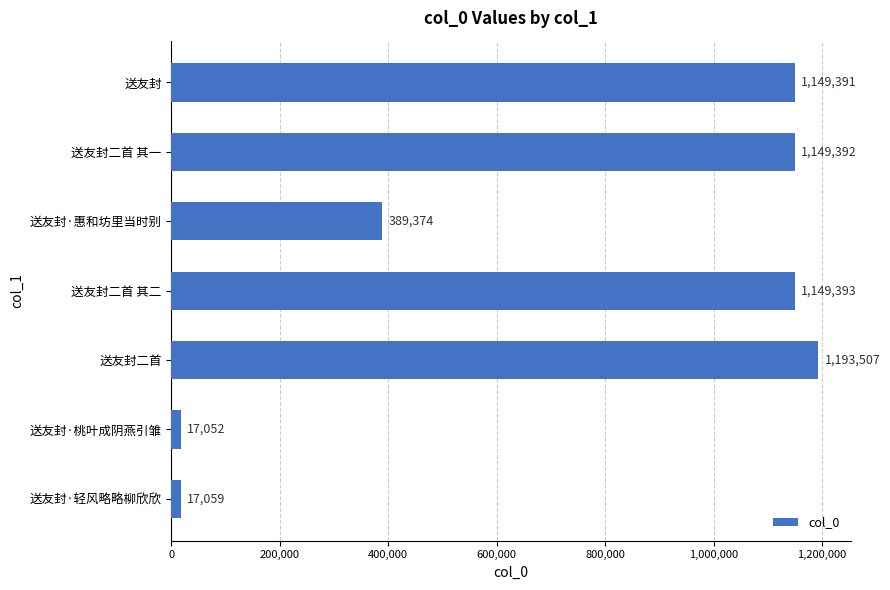

Reading bottom to top, what are all the values shown in this chart?

17059	17052	1193507	1149393	389374	1149392	1149391